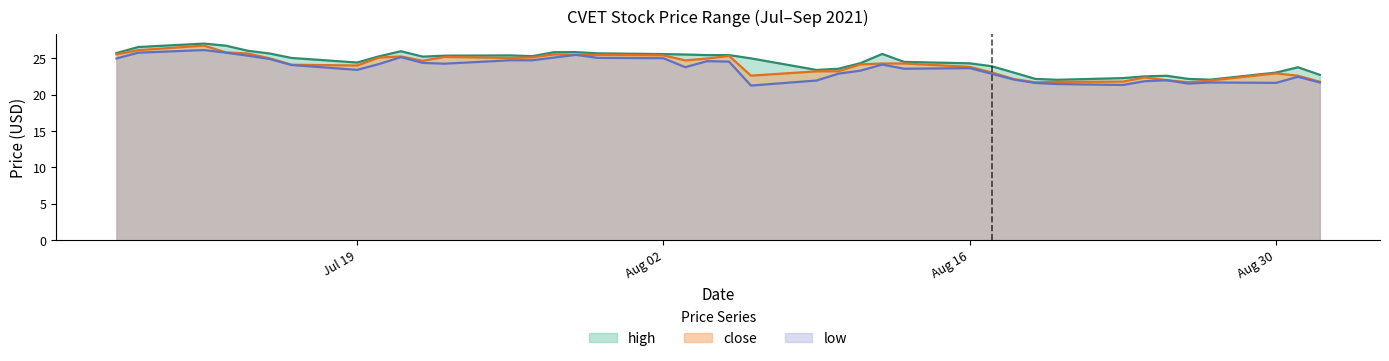

How many values in the low series exceed 24?

20